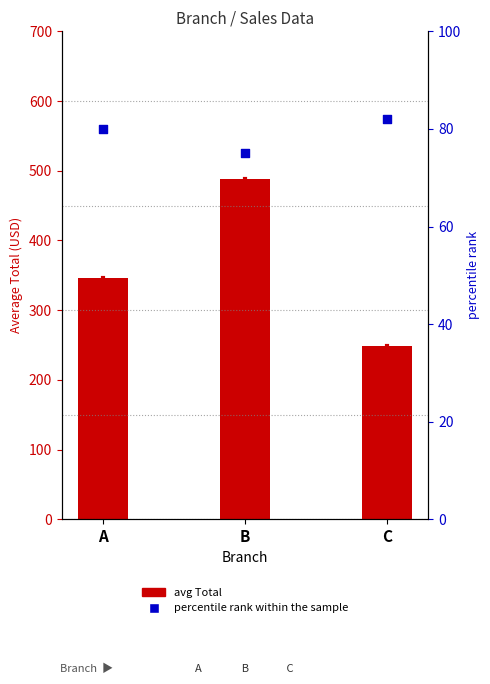

At how many categories does at least one series exceed 214?

3